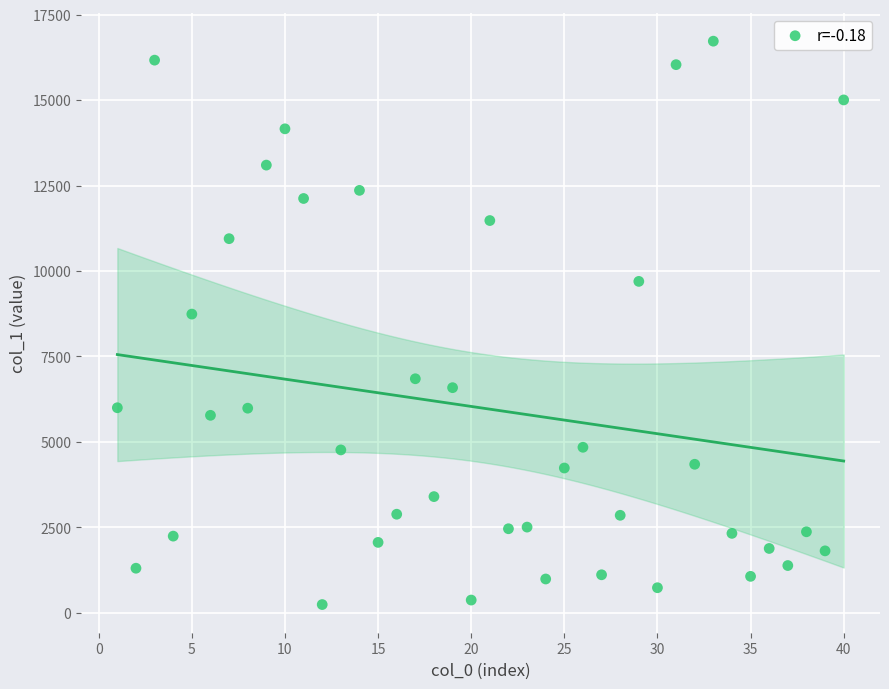

What Y value in the scatter plot is closest to 8483?

8739.6